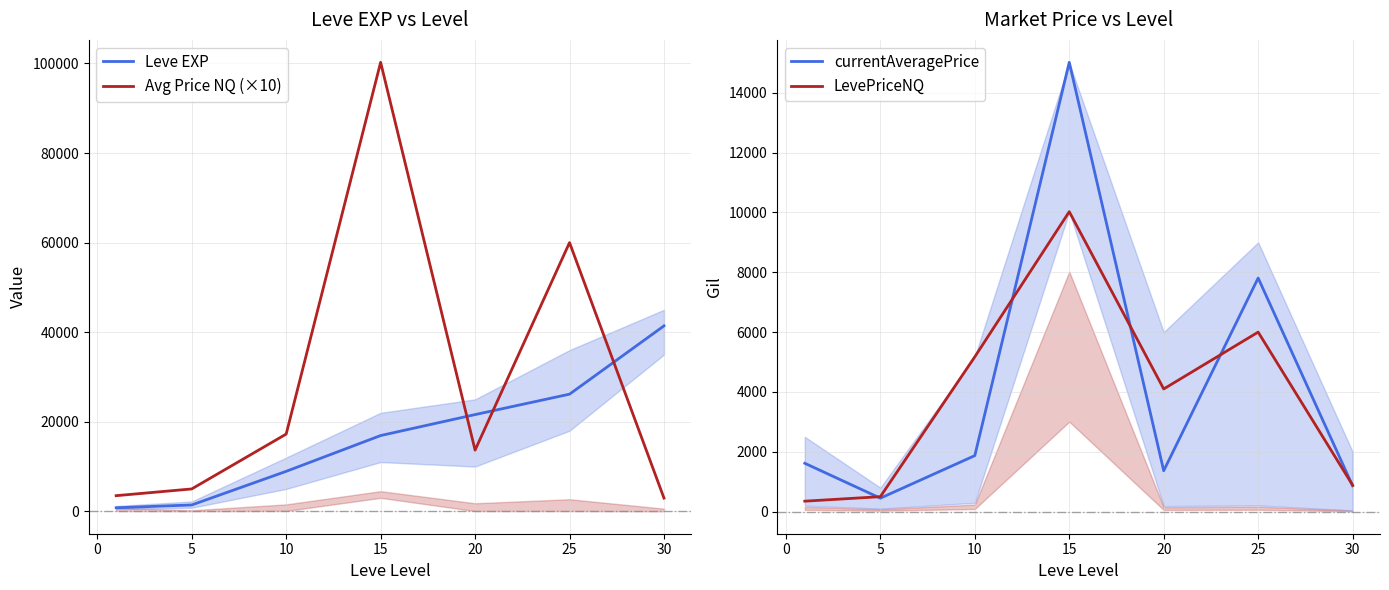

In Avg Price NQ (×10), how many points are lower than both neighbors (excluding endpoints)?

1